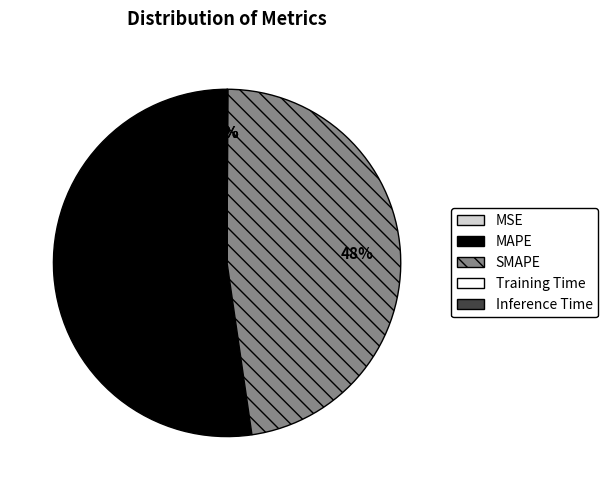

Is the sum of SMAPE and MAPE greater than half?

Yes